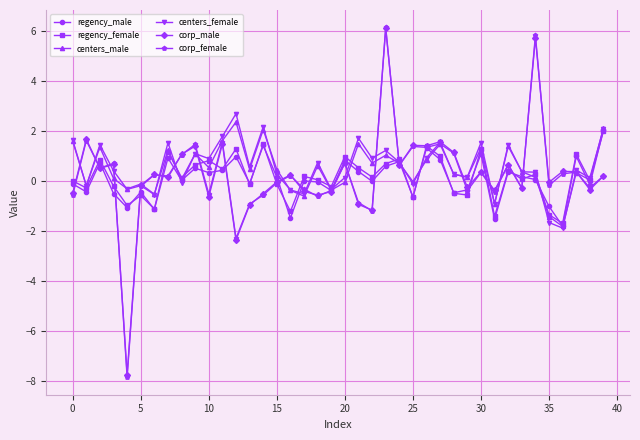

What is the smallest value displayed?

-7.9